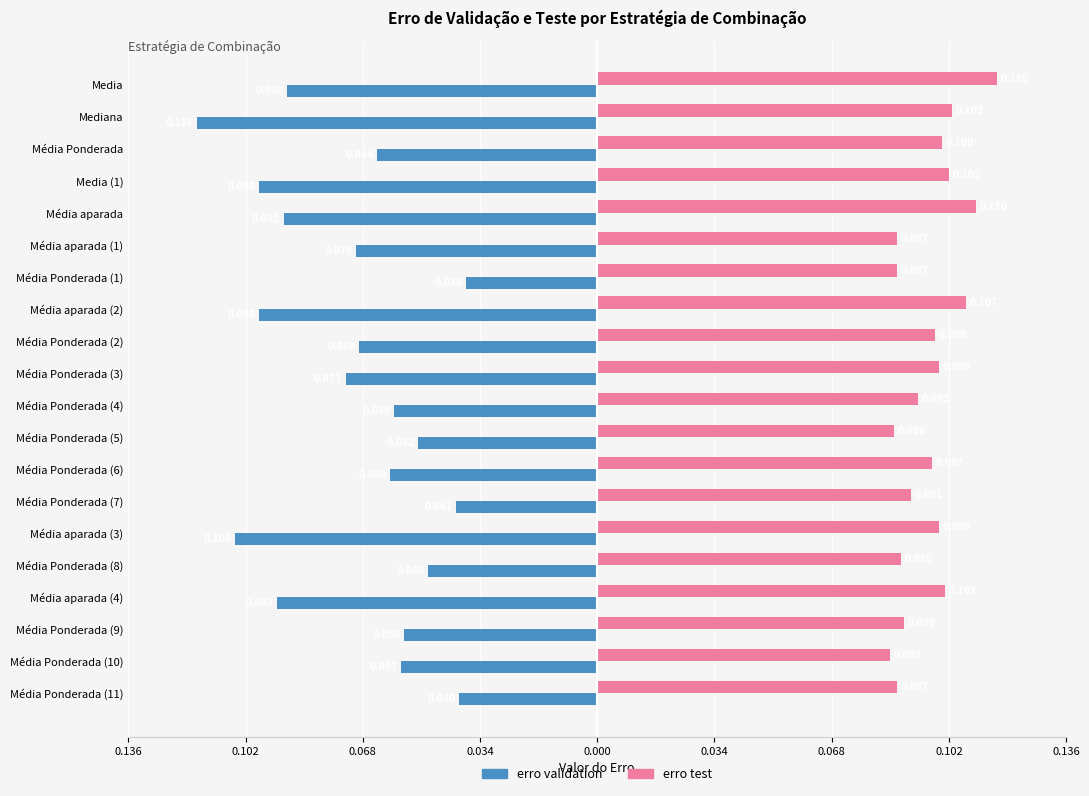

What are all the series names shown in the legend?

erro validation, erro test